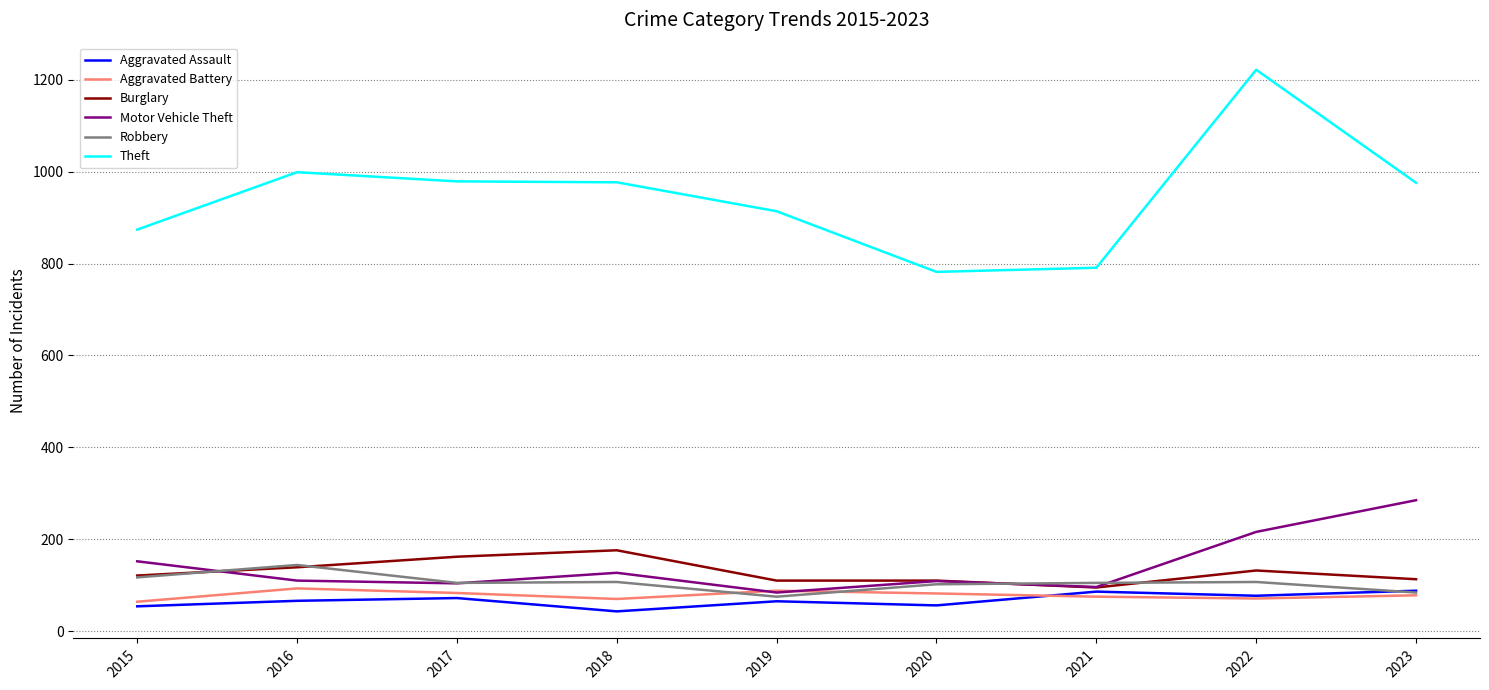

In Aggravated Battery, how many points are lower than both neighbors (excluding endpoints)?

2